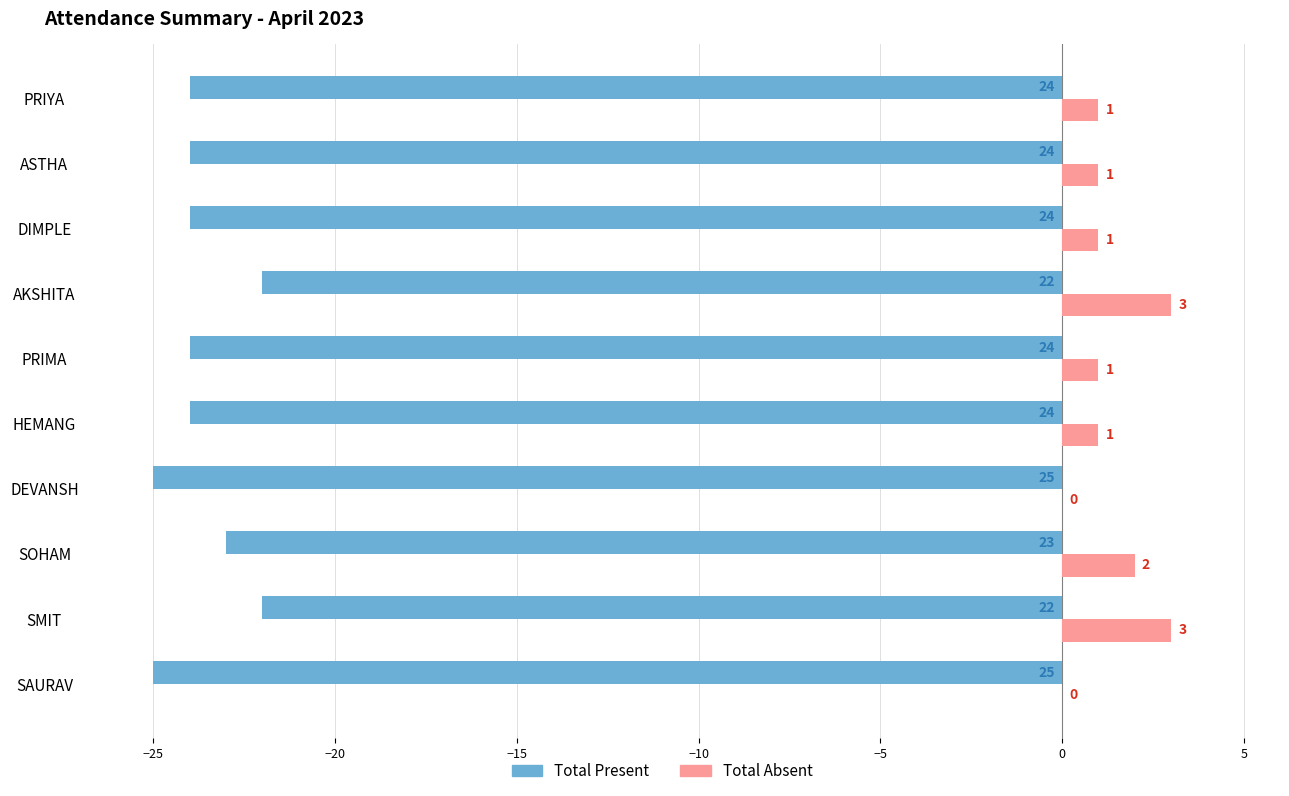

At which label is Total Present closest to -23?

SOHAM